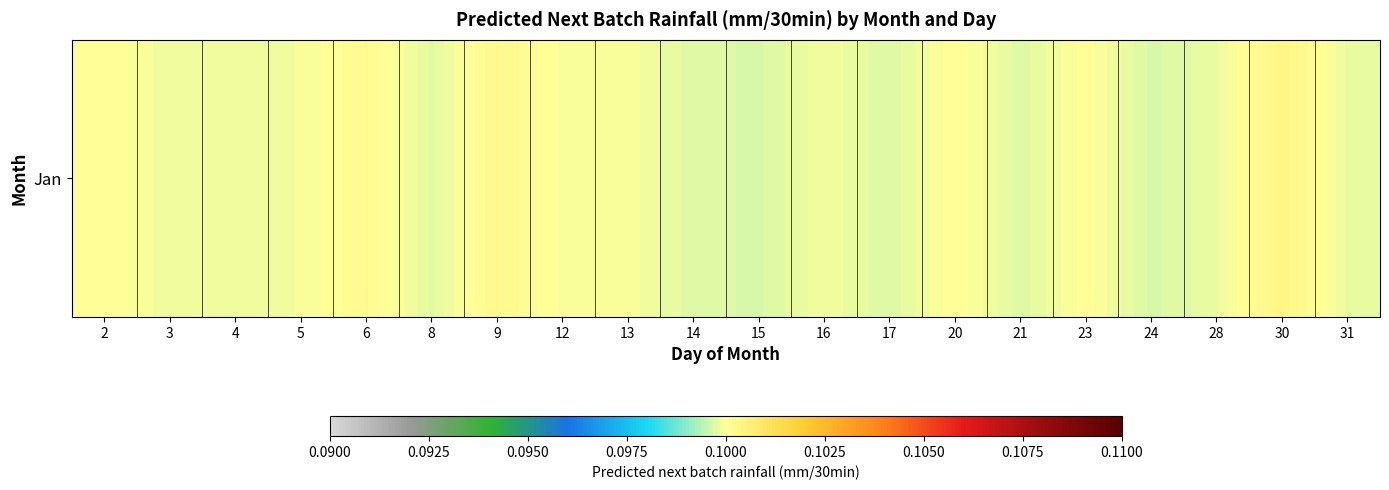

What is the maximum value shown in the chart?

0.1